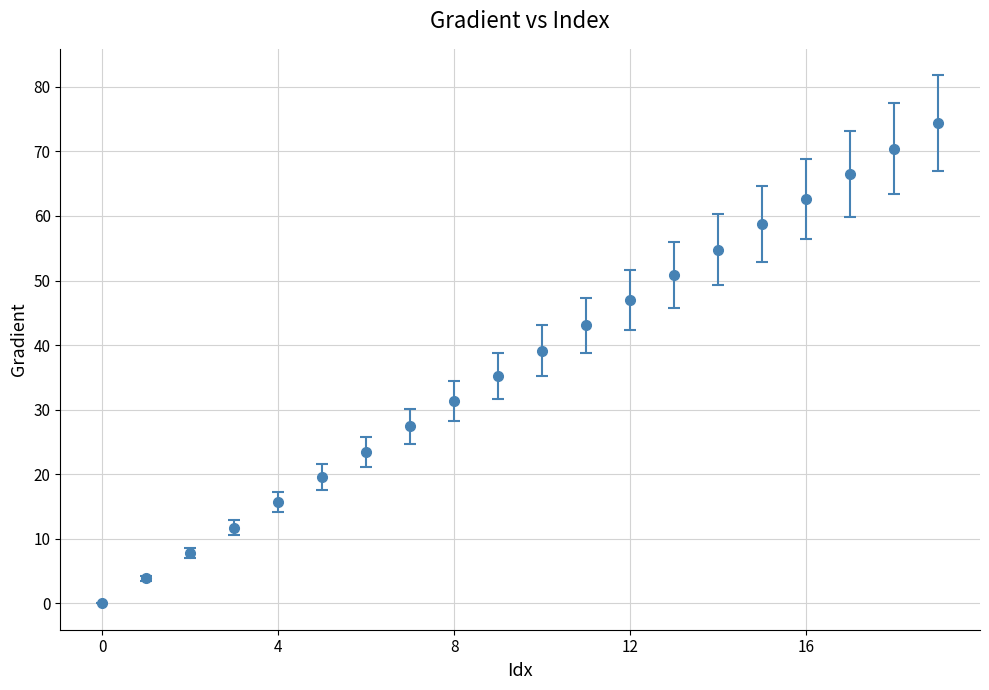

What is the maximum value shown in the chart?

74.4